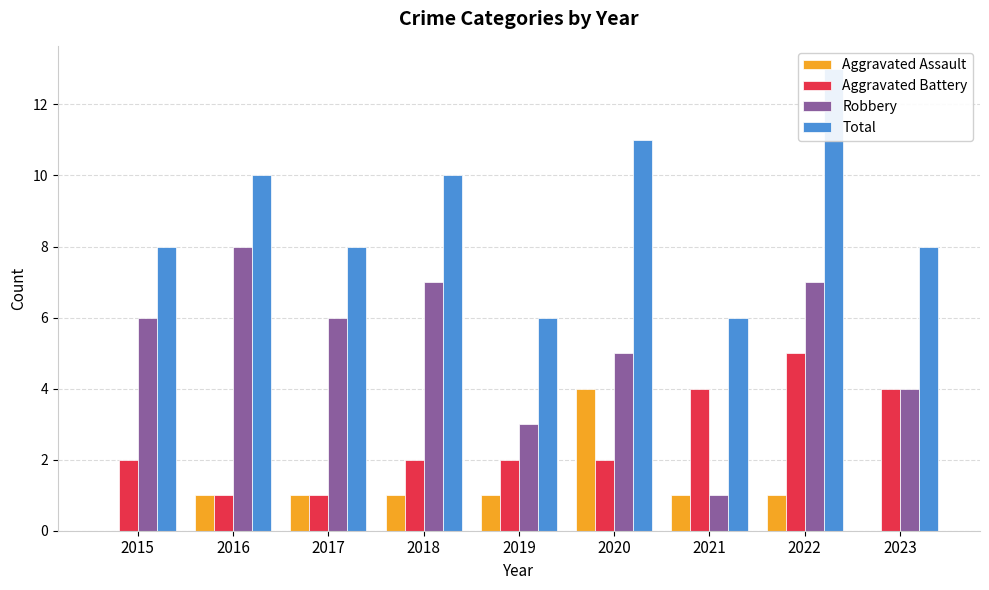

What are all the series names shown in the legend?

Aggravated Assault, Aggravated Battery, Robbery, Total